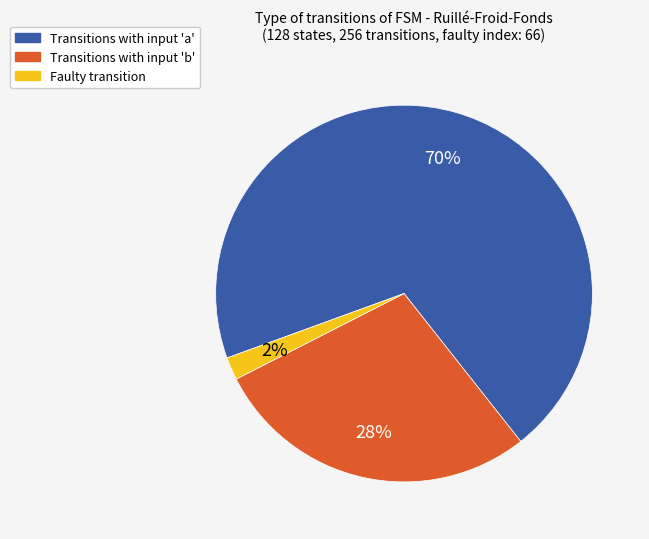

To the nearest percent, what is the average slice percentage?

33%